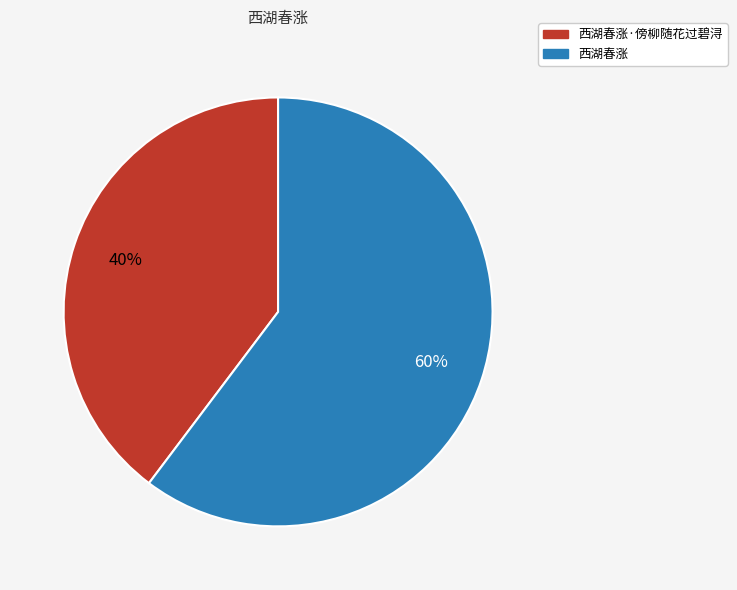

To the nearest percent, what is the average slice percentage?

50%